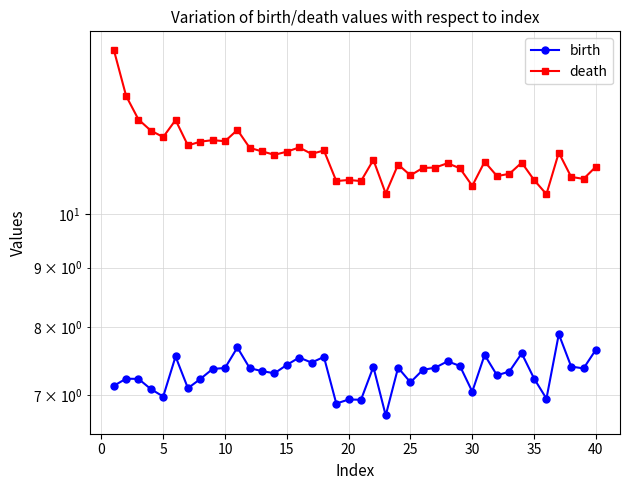

Rank the series by their maximum value, from lowest to highest.

birth, death